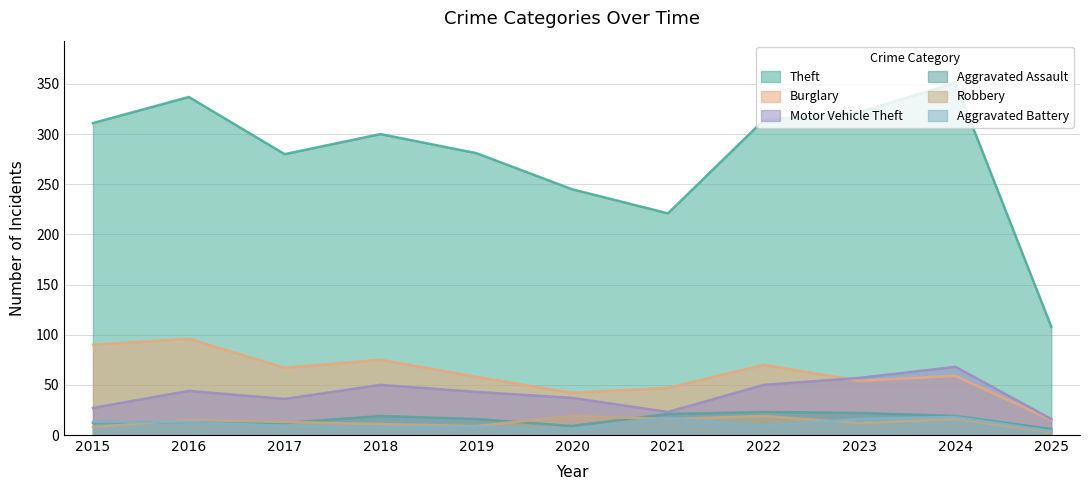

Which has a higher value, 2015 or 2024?

2024